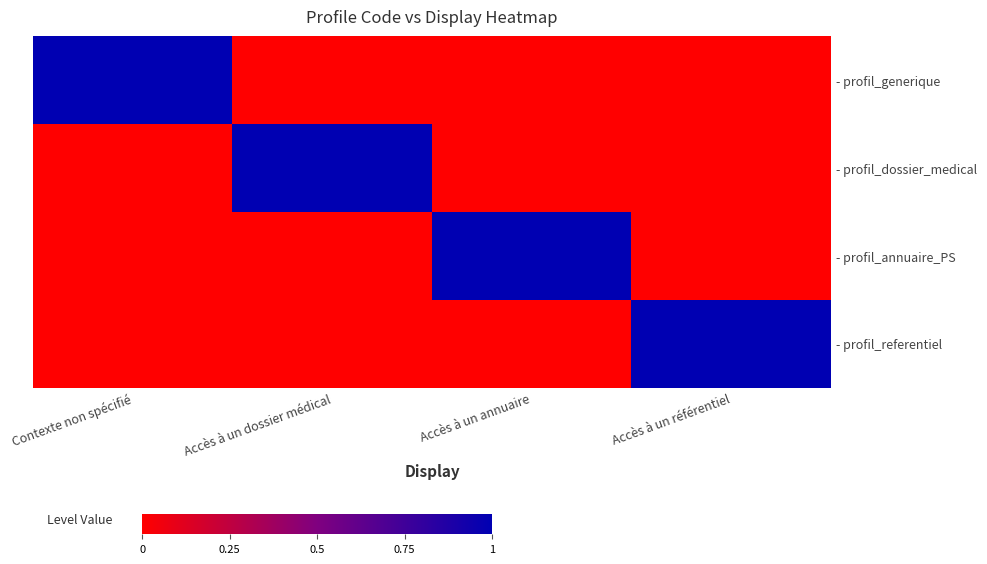

List the series in order of their peak value, lowest first.

- profil_generique, - profil_dossier_medical, - profil_annuaire_PS, - profil_referentiel